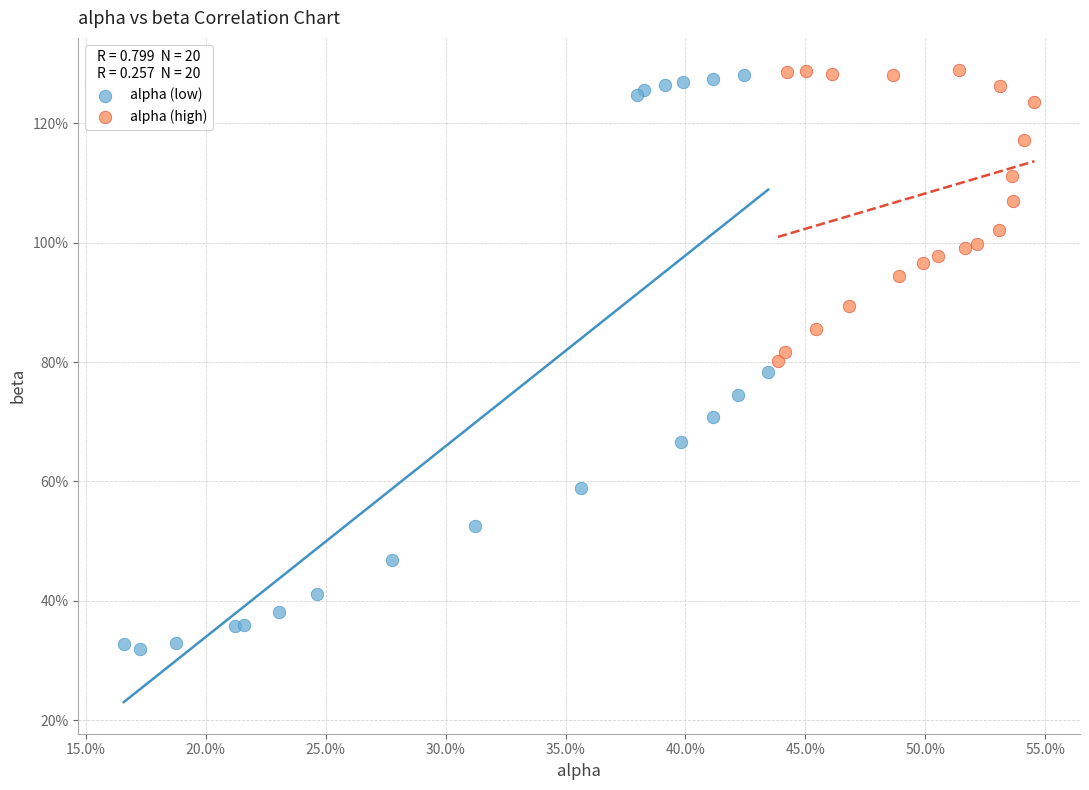

What are all the series names shown in the legend?

alpha (low), alpha (high)